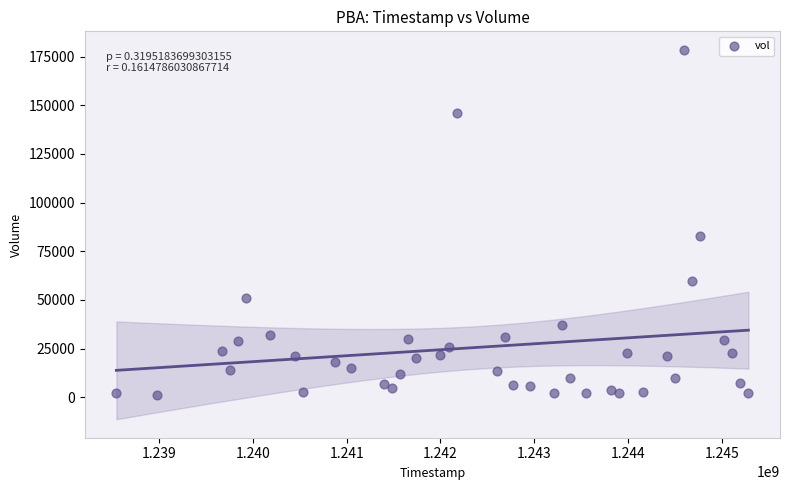

What is the range of X values (max minus min)?

6739200